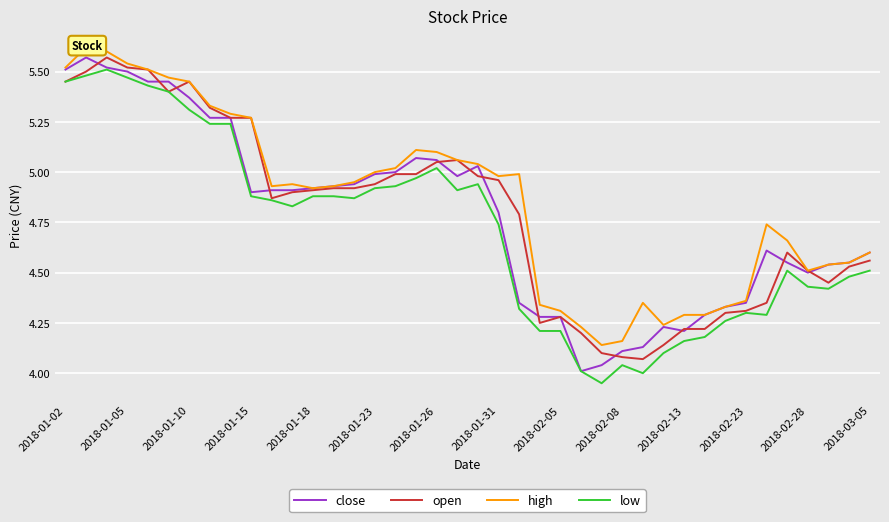

The close series shows 5.5 at 2018-01-05. True or false?

True